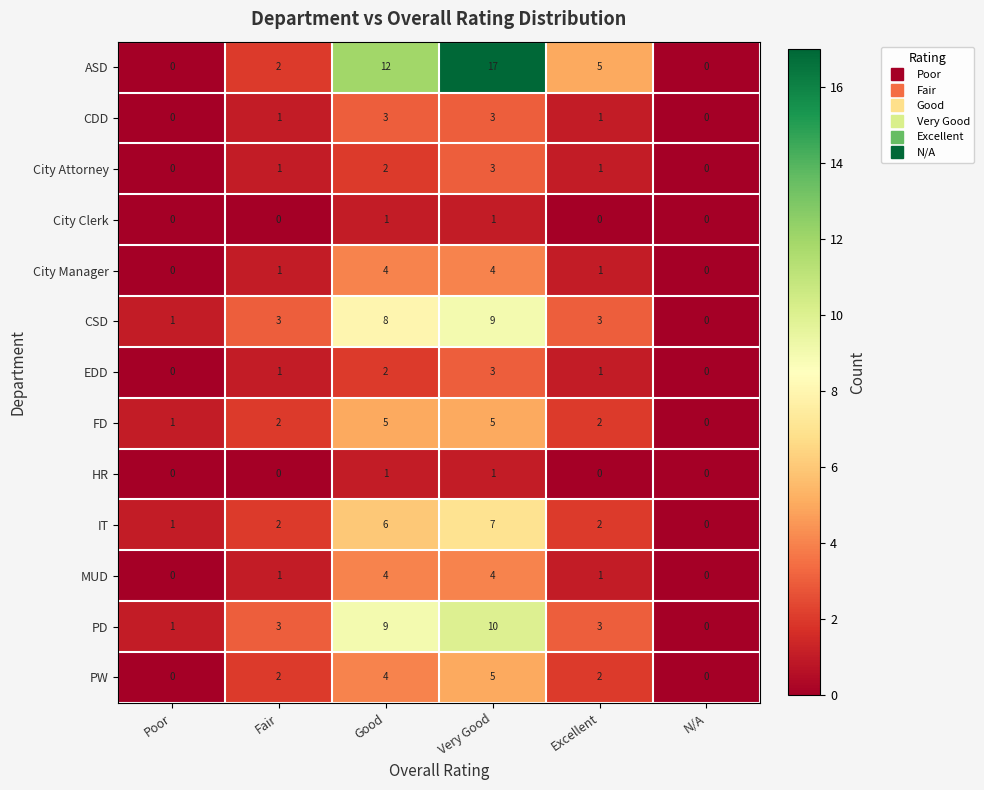

At which category does the chart reach its peak across all series?

Very Good